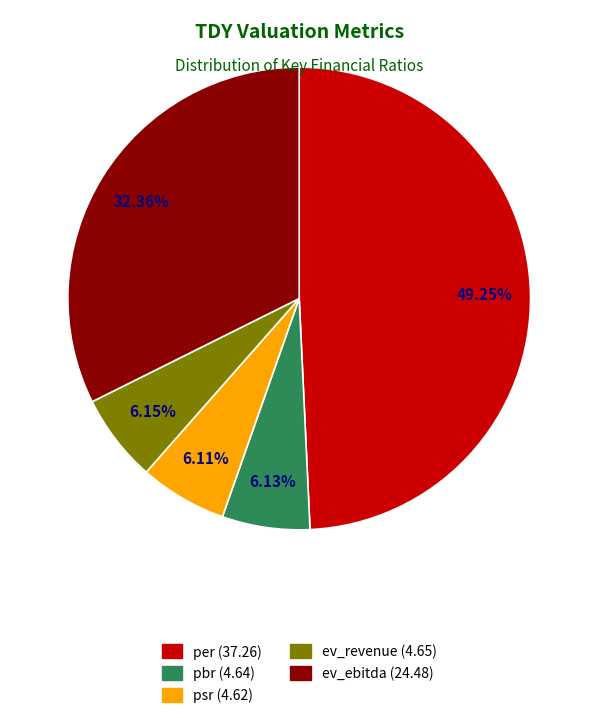

Is psr the majority of the pie?

No